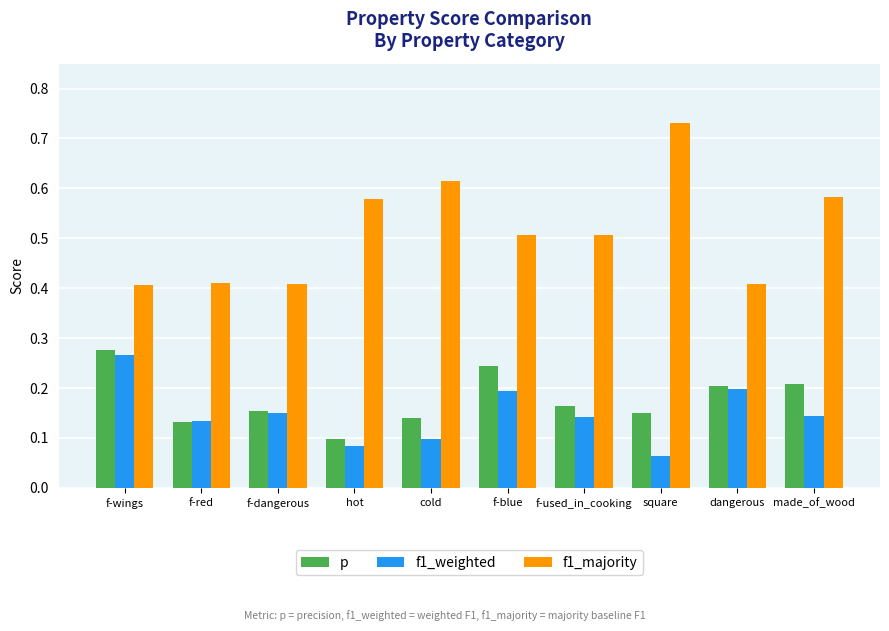

Is it true that f1_majority equals 0.4 at f-wings?

True